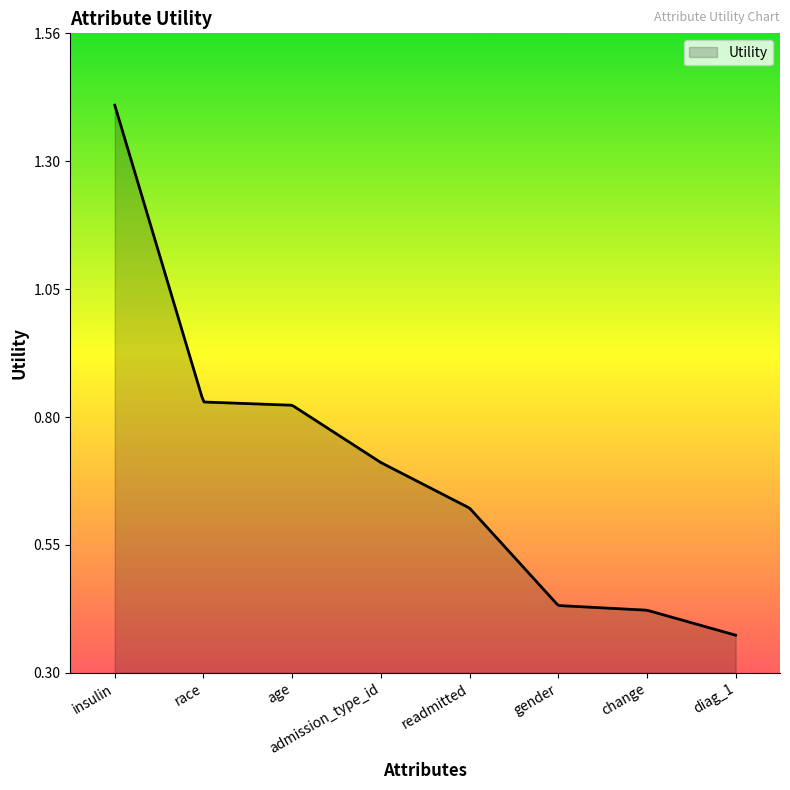

Rank the categories by value from highest to lowest.

insulin, race, age, admission_type_id, readmitted, gender, change, diag_1